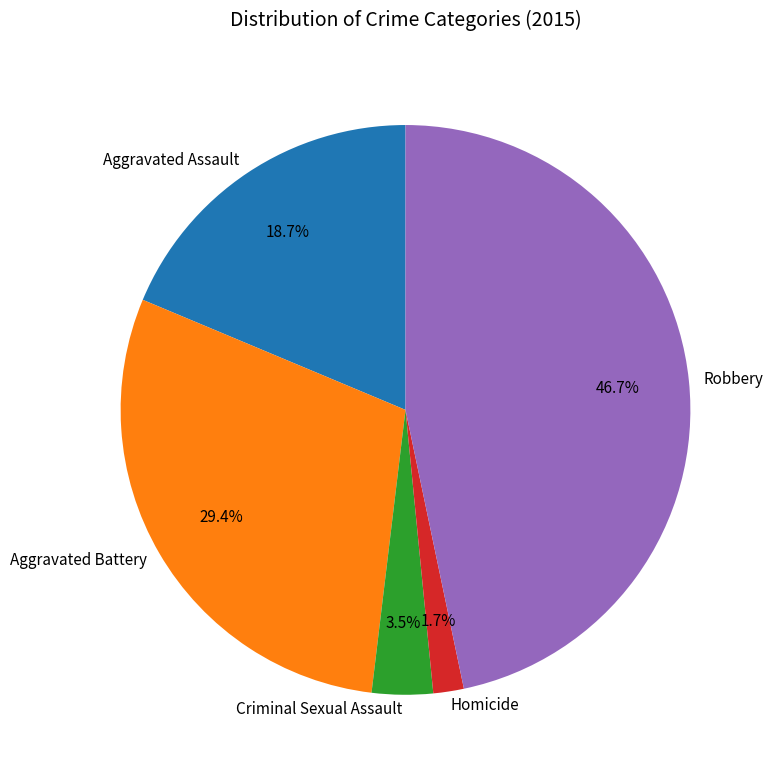

Approximately how many times larger is the value at Criminal Sexual Assault compared to Aggravated Battery?

0.1